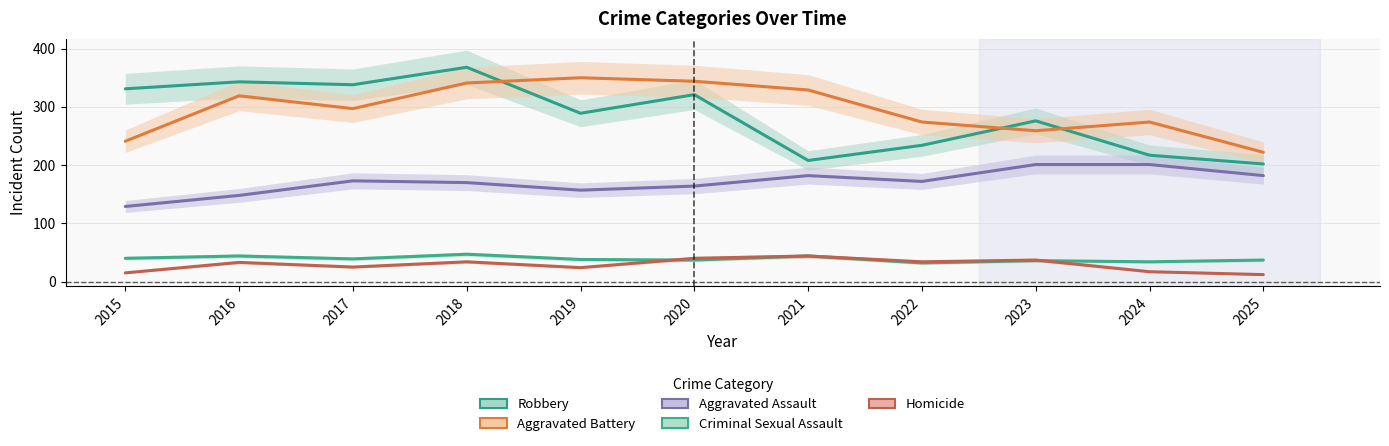

Which label corresponds to the smallest value in the chart?

2025